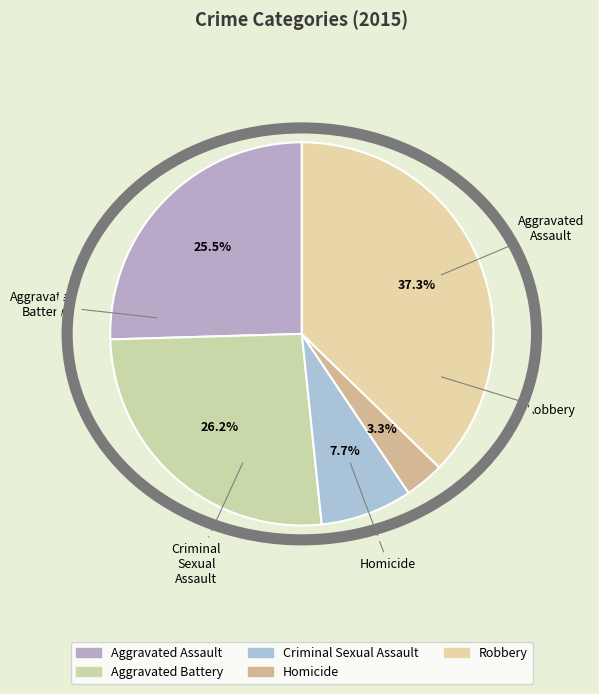

How much of the chart is everything except Robbery?

62.7%